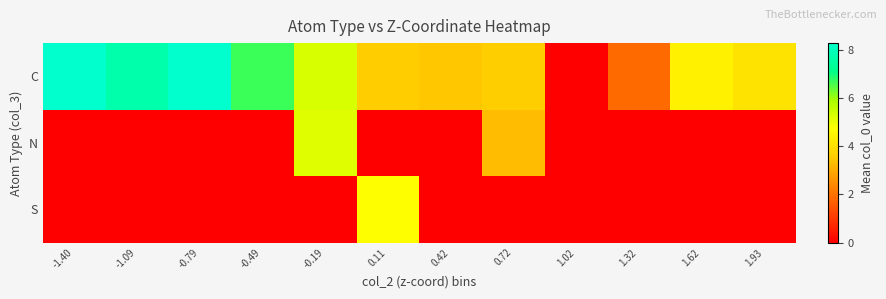

Which series has the largest total across all categories?

C